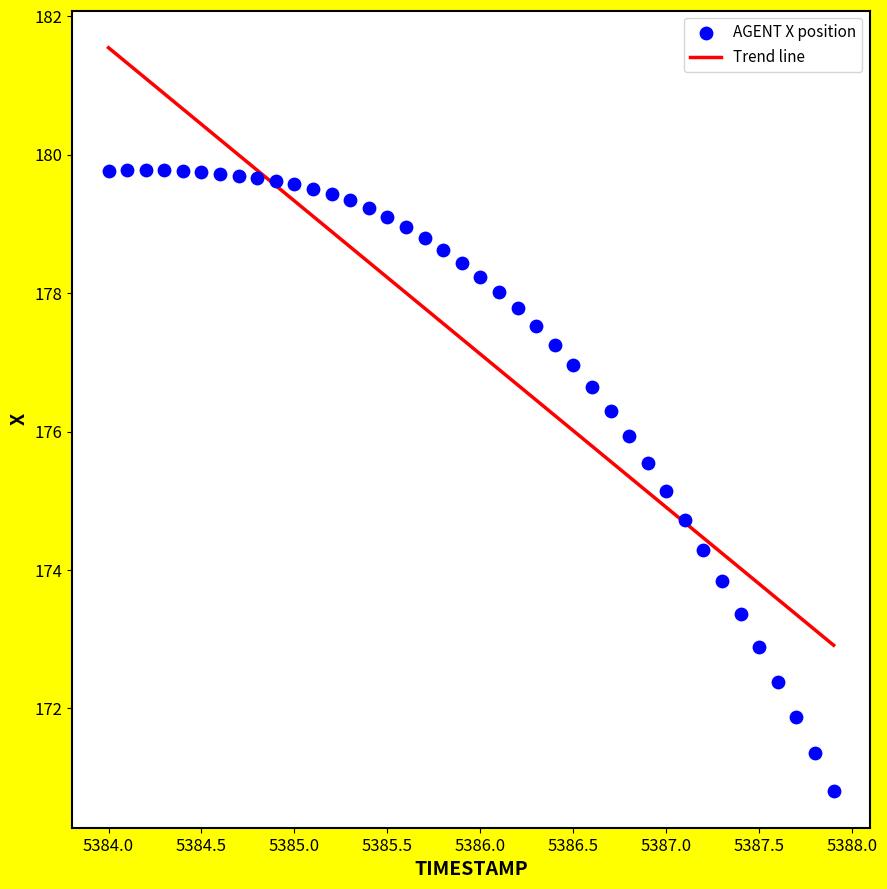

What Y value in the scatter plot is closest to 175?

175.1